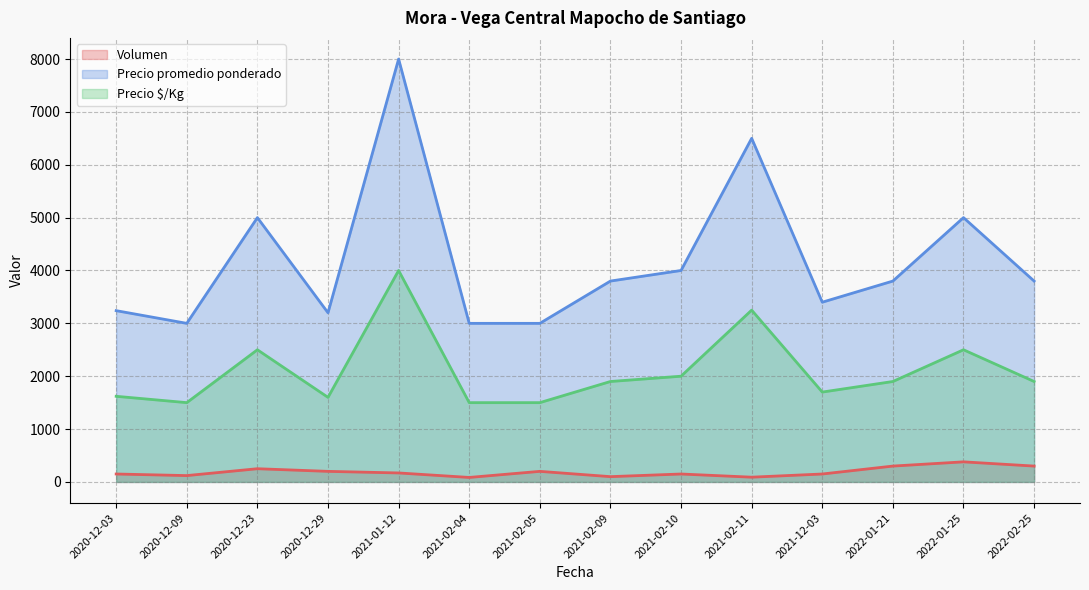

At which category is the sum across all series the highest?

2021-01-12